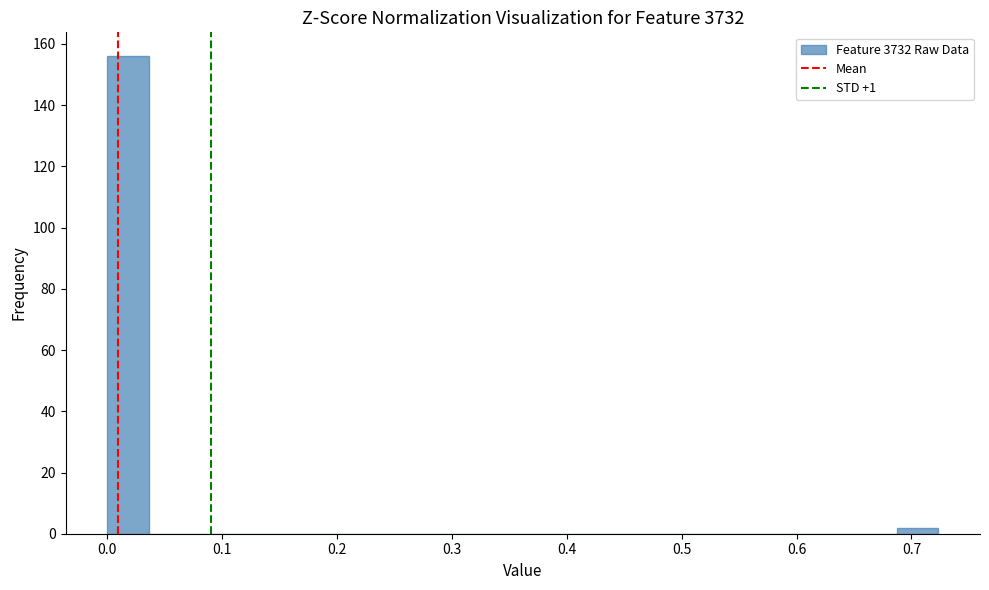

Read against the x-axis, roughly where is the centre of the tallest bar?

0.02